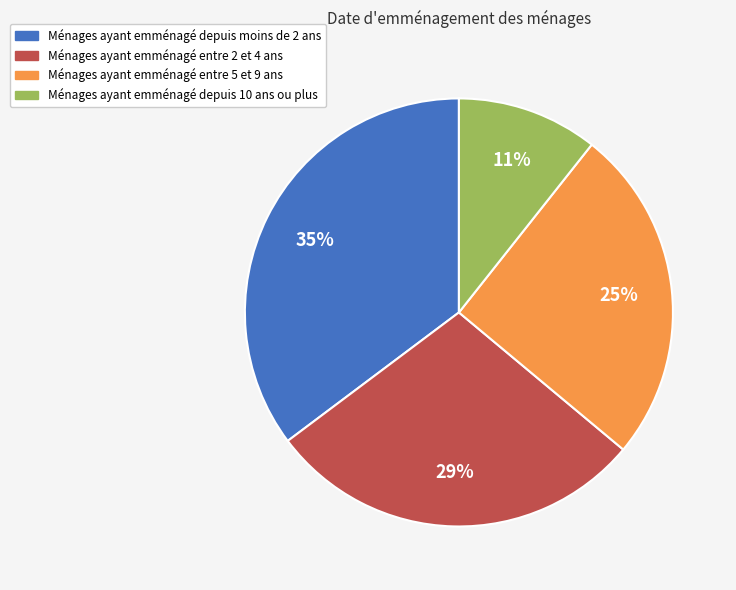

Does any single category account for the majority?

No